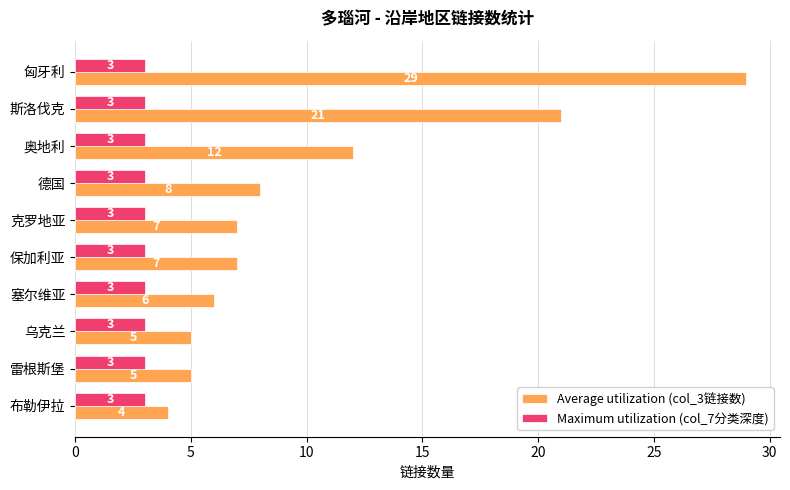

Which series changed the most between 克罗地亚 and 雷根斯堡?

Average utilization (col_3链接数)